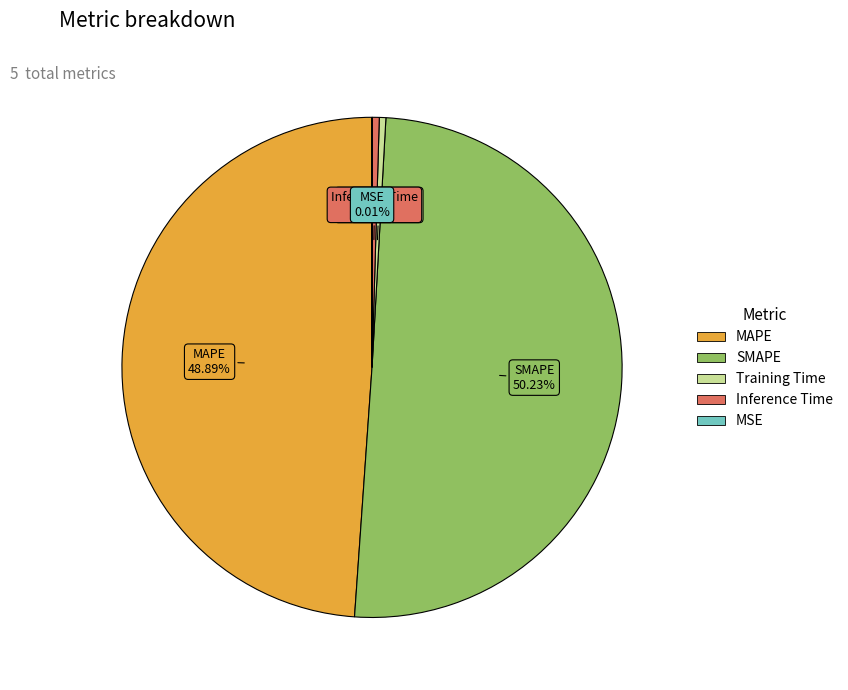

Is it true that MAPE is 54% of the pie?

False